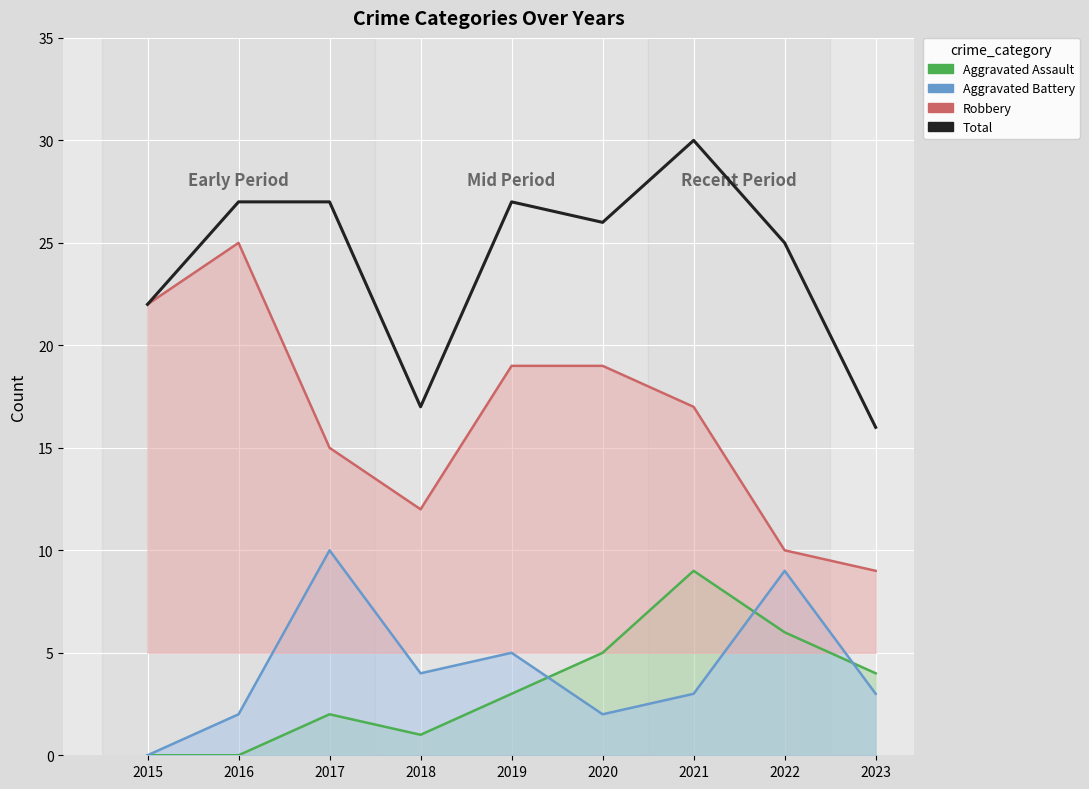

At which category does Aggravated Battery reach its first local valley?

2018